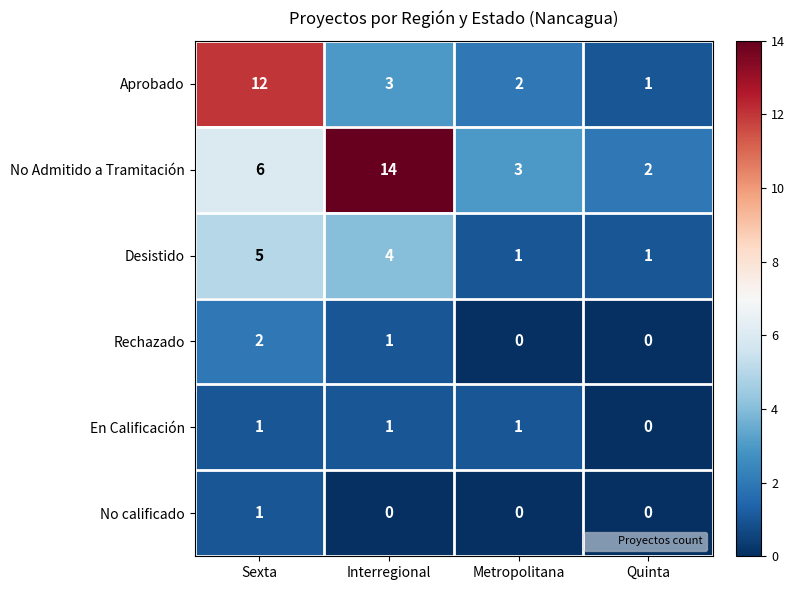

Which category has the highest value across all series?

Interregional